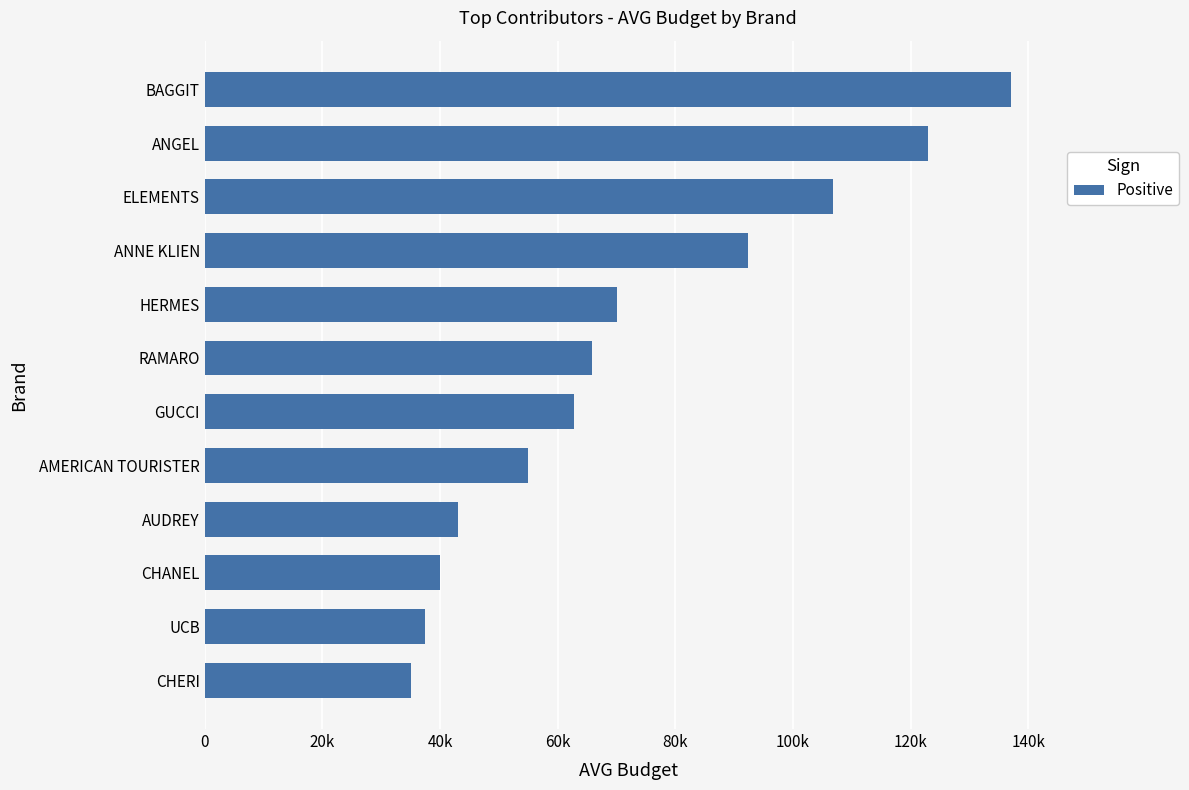

How many distinct data groups are displayed?

1